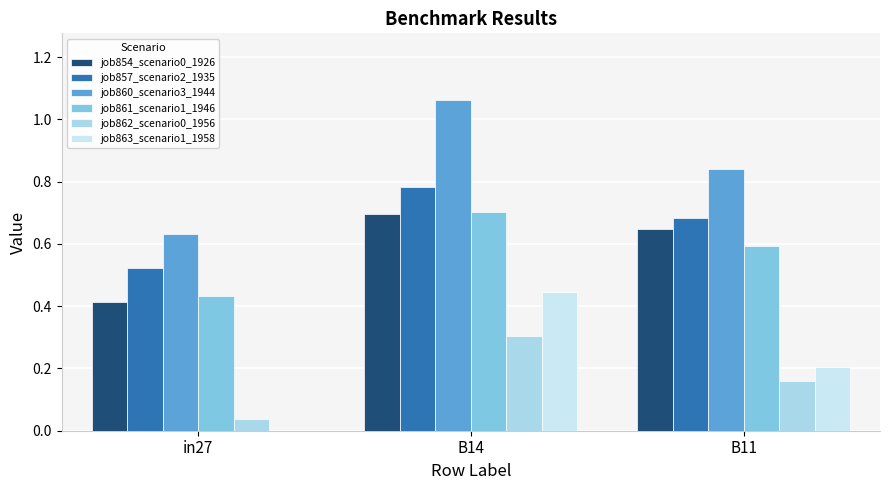

How many groups of bars are there?

3